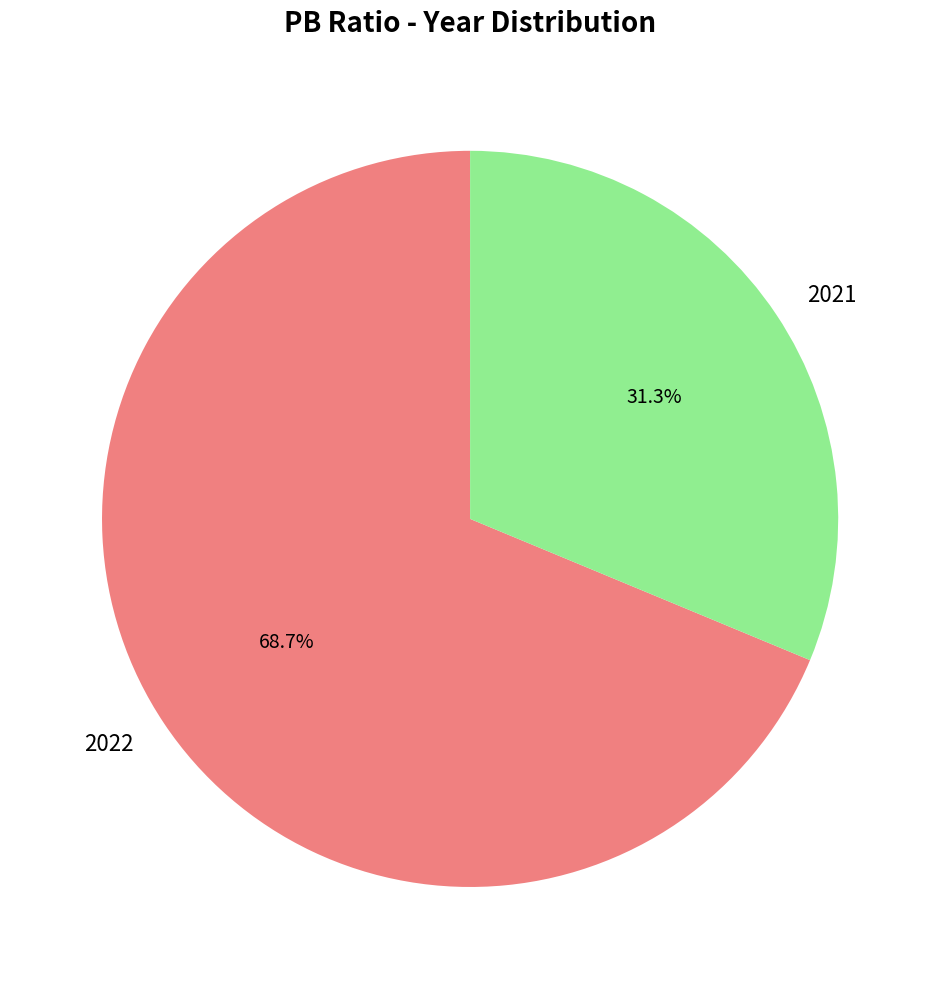

Which category has the biggest portion of the pie?

2022